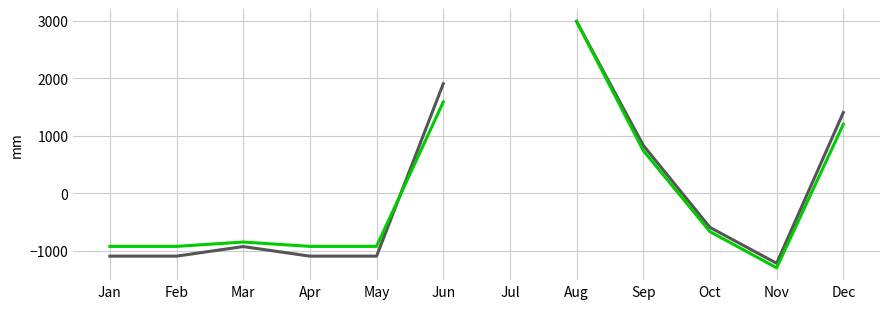

What are all the series names shown in the legend?

Precio máximo, Precio promedio ponderado